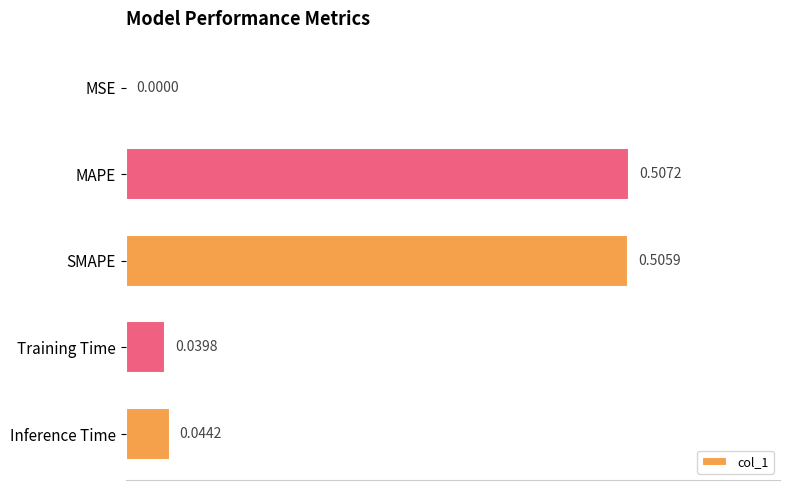

What is the sum of all values?

1.1